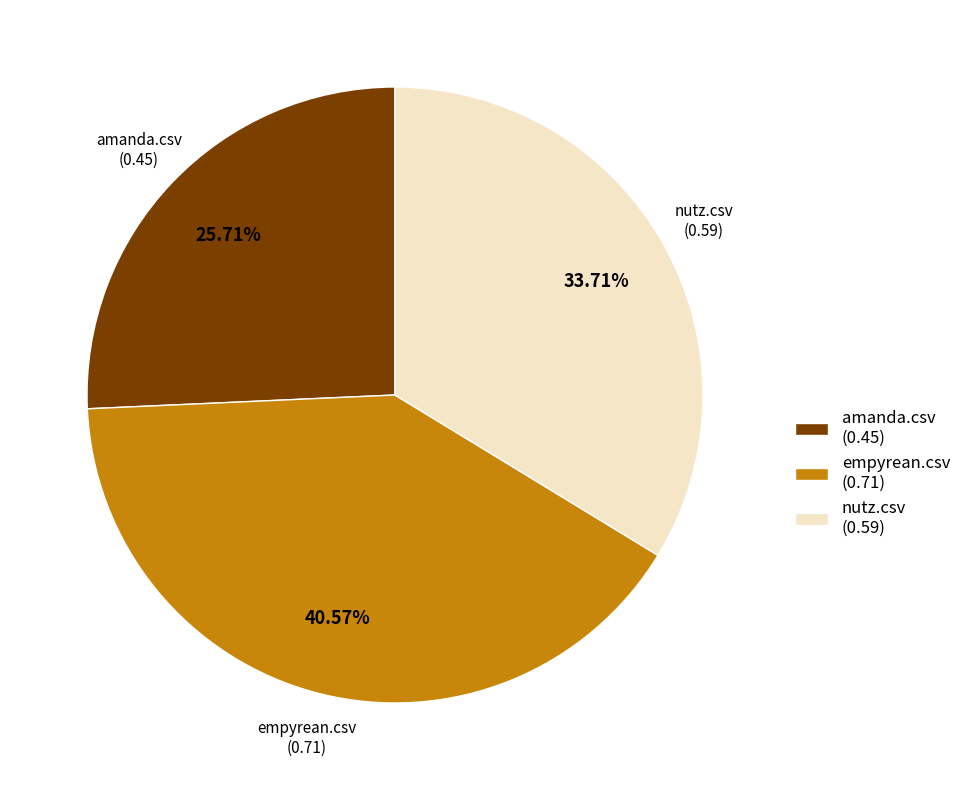

Which has a higher value, amanda.csv (0.45) or nutz.csv (0.59)?

nutz.csv (0.59)